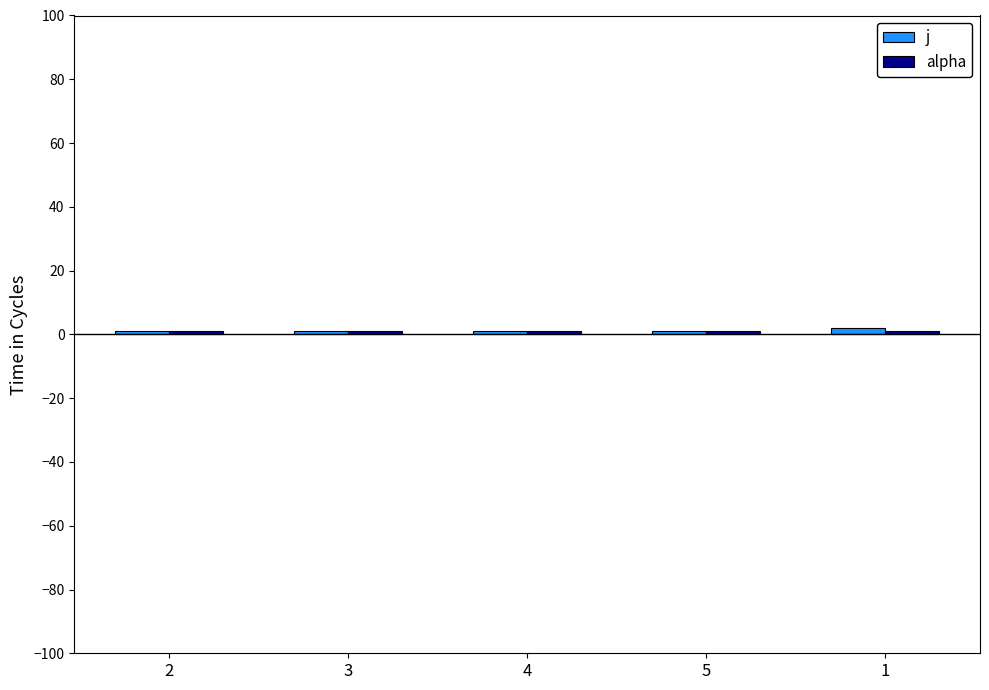

True or false: j has a value of 1 at 5.

True